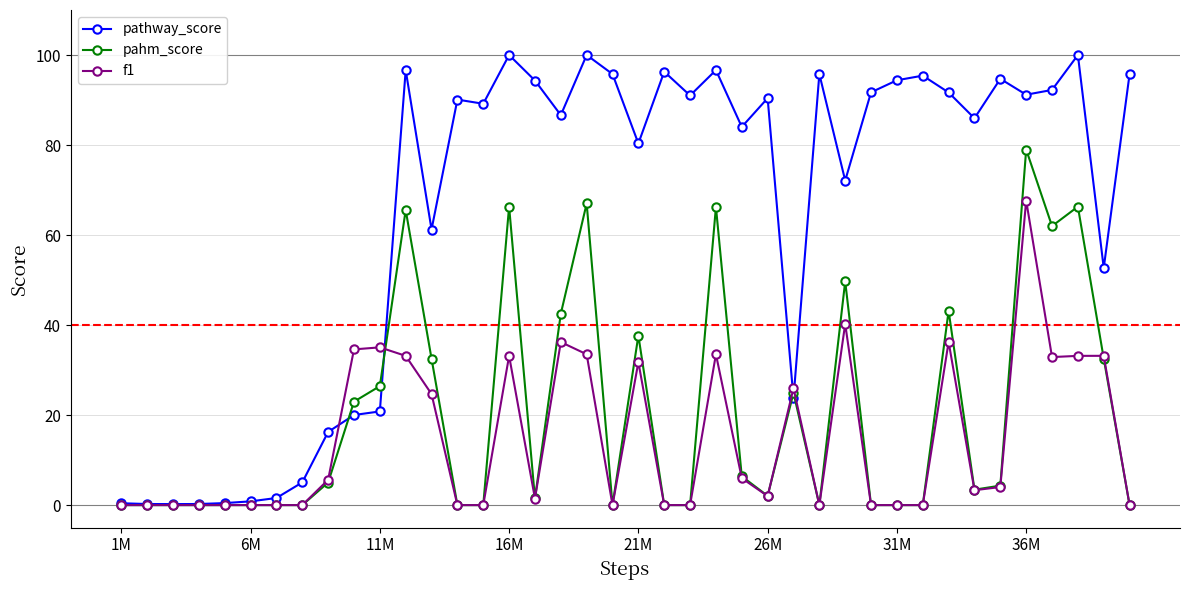

Which series has the largest range (max minus min)?

pathway_score